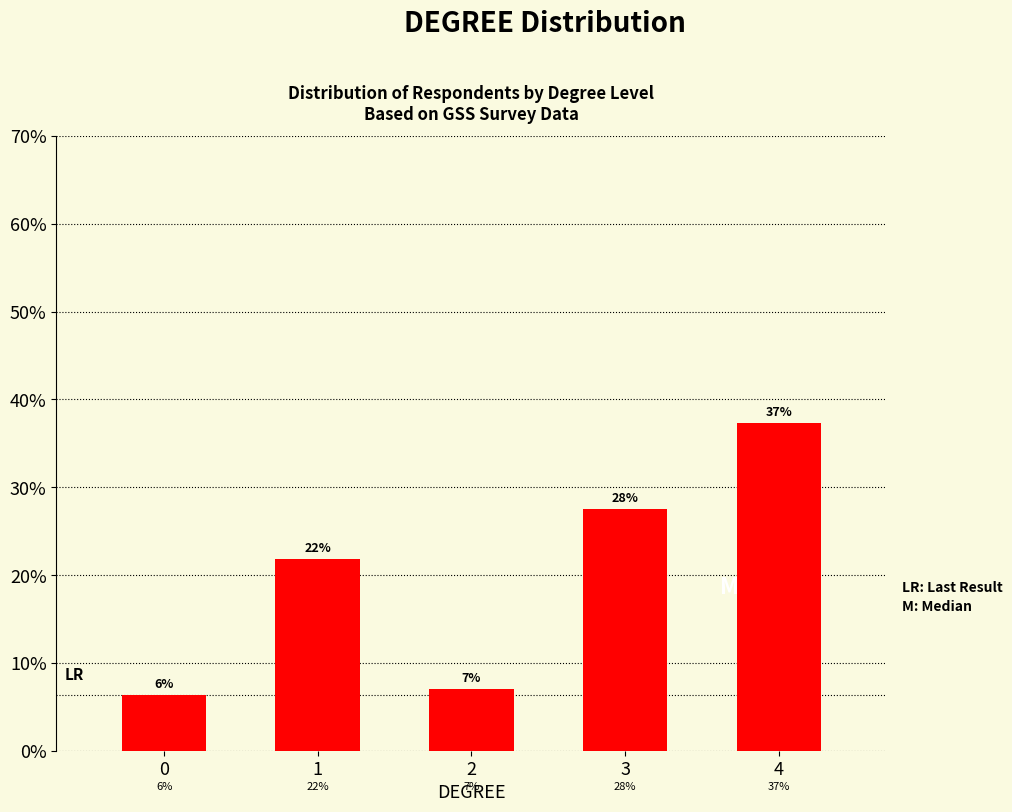

How many bars are there in total?

5